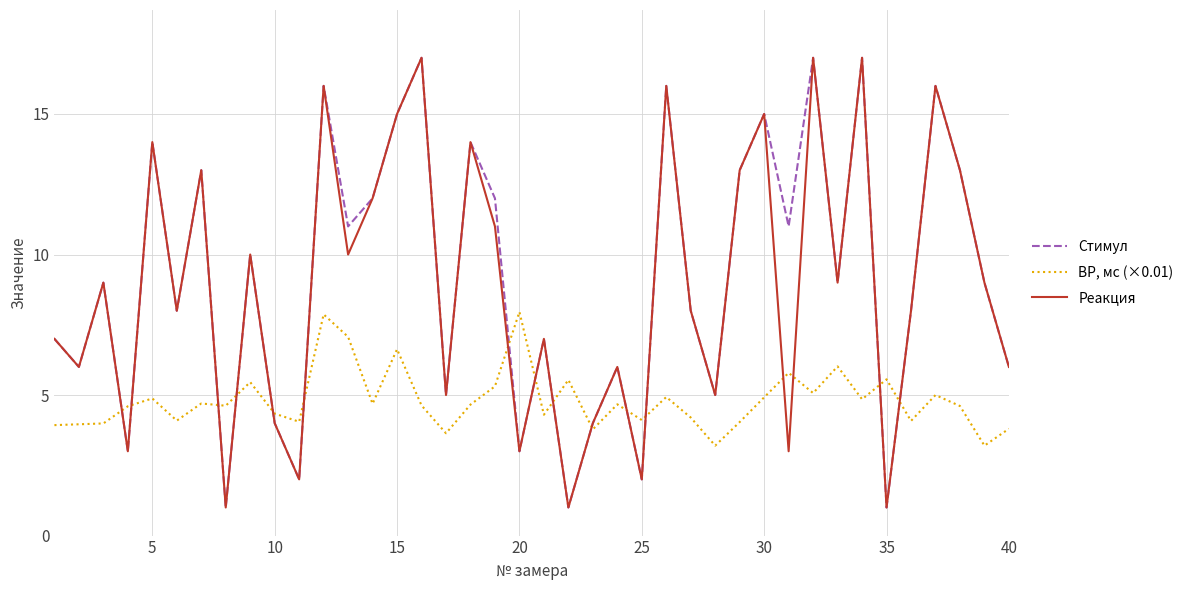

What is the difference between the maximum and minimum values in the ВР, мс (×0.01) series?

4.8